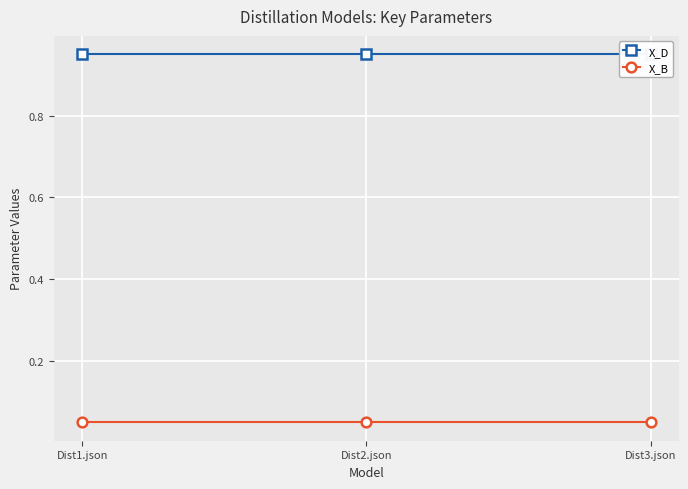

Which category has the highest value in the X_D series?

Dist1.json